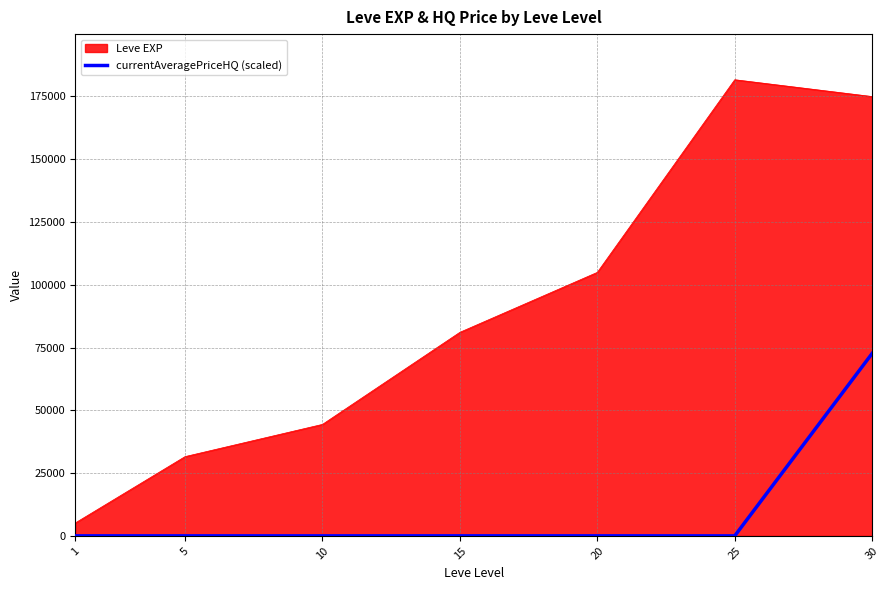

Which series has the largest range (max minus min)?

Leve EXP